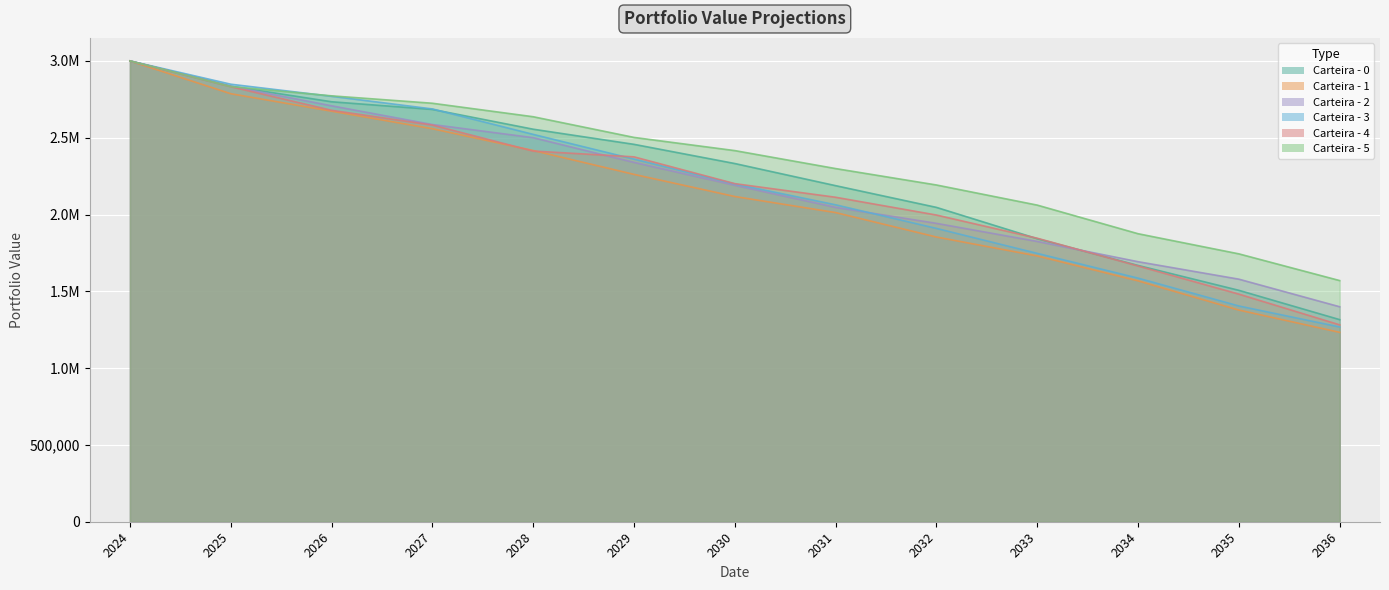

What is the value of the Carteira - 2 point at the 8th from the left?

2046472.0